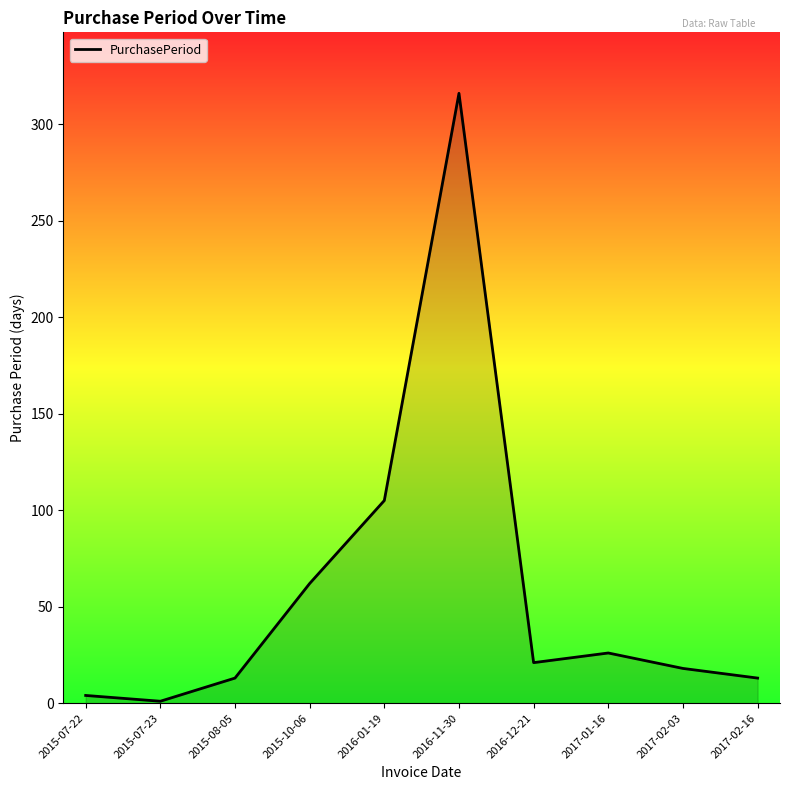

What is the sum of the values at 2015-07-23 and 2016-12-21?

22